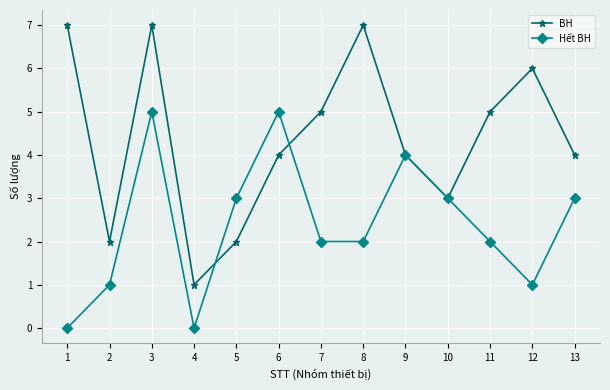

The value of Hết BH at 3 is 8. True or false?

False